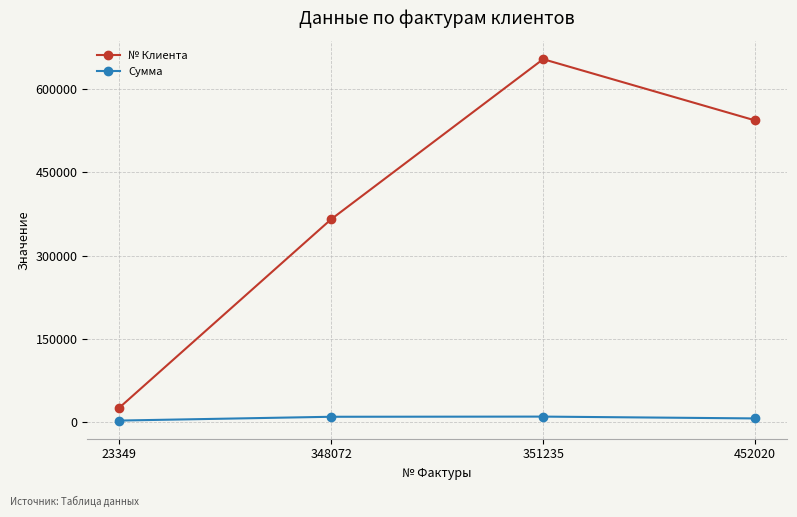

How many distinct data groups are displayed?

2